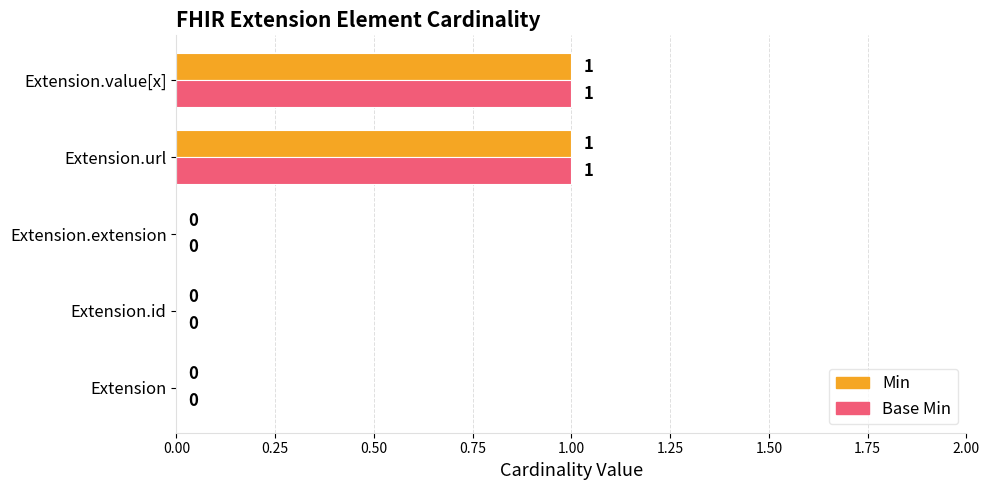

The value of Base Min at Extension.url is 1. True or false?

True